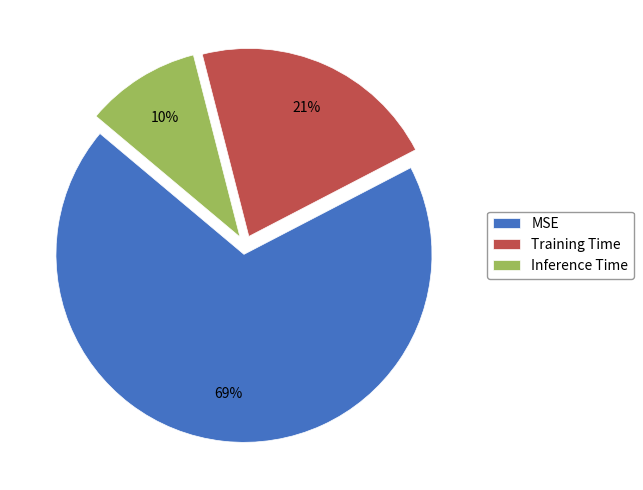

Rank the categories by value from highest to lowest.

MSE, Training Time, Inference Time